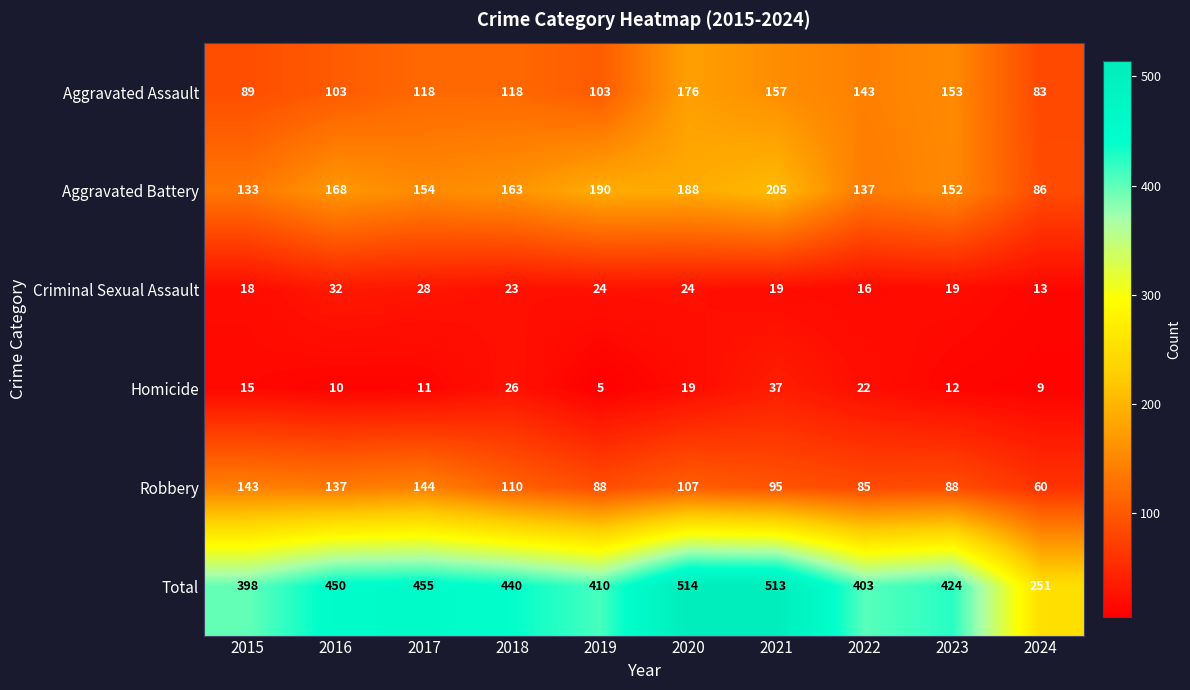

At which label does Aggravated Battery reach its peak?

2021